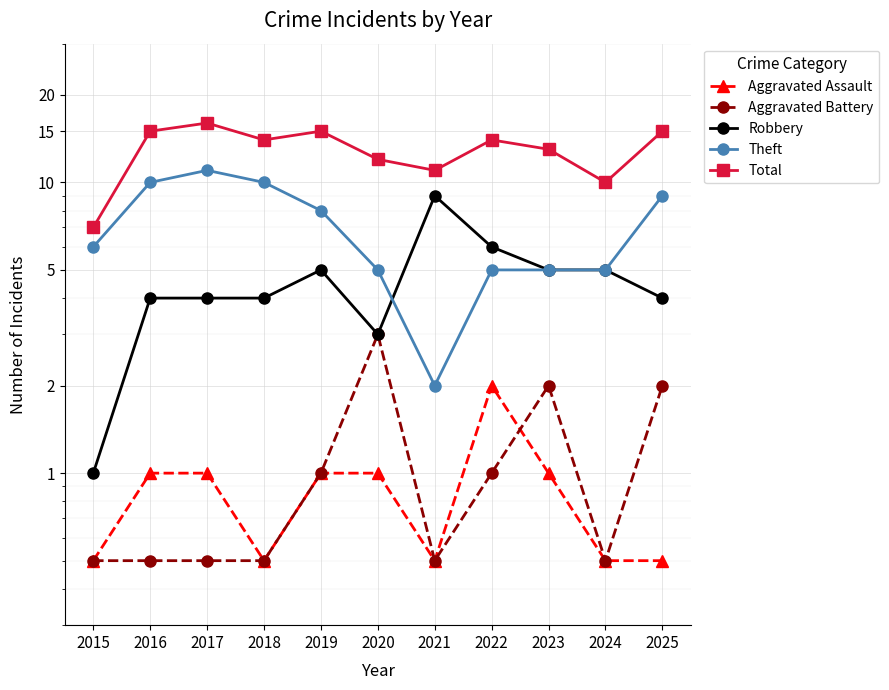

What is the value of the Total point at the 9th from the left?

13.0